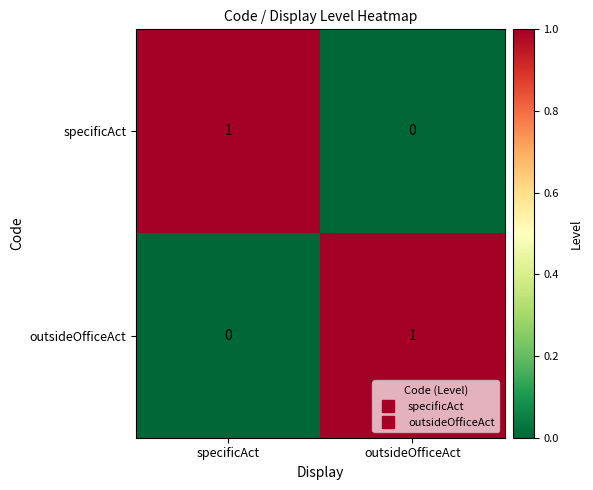

Which category has the highest value in the outsideOfficeAct series?

outsideOfficeAct